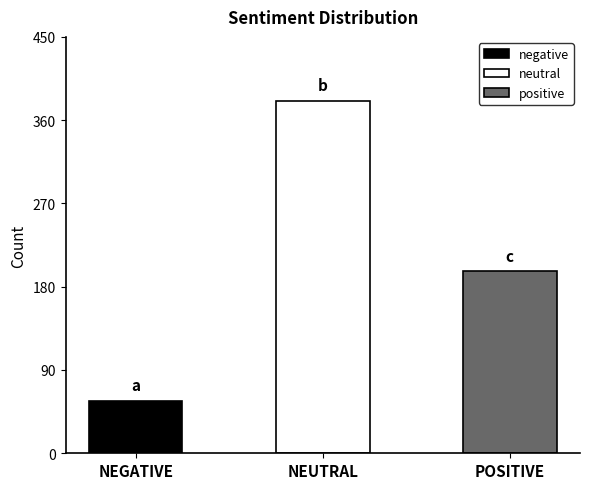

Does the chart contain any negative values?

No